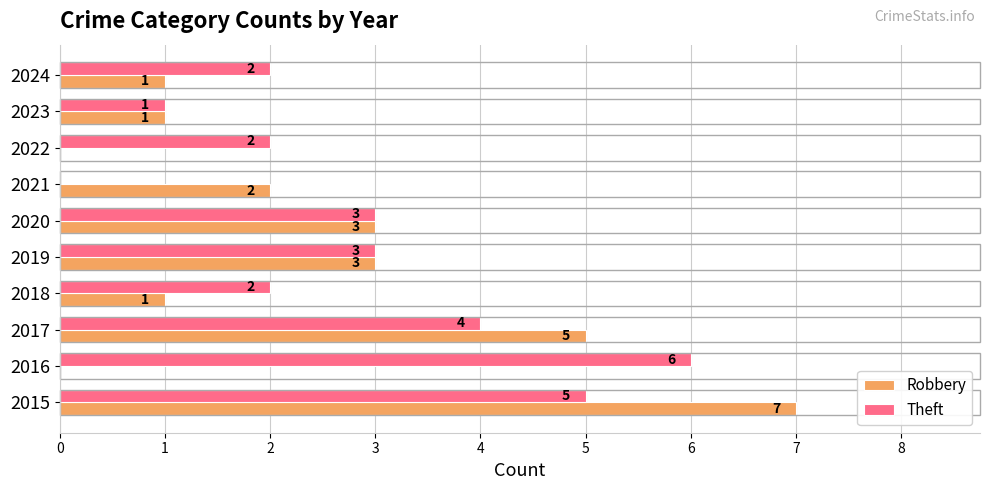

Count the Theft values in the range 2 to 4.

6